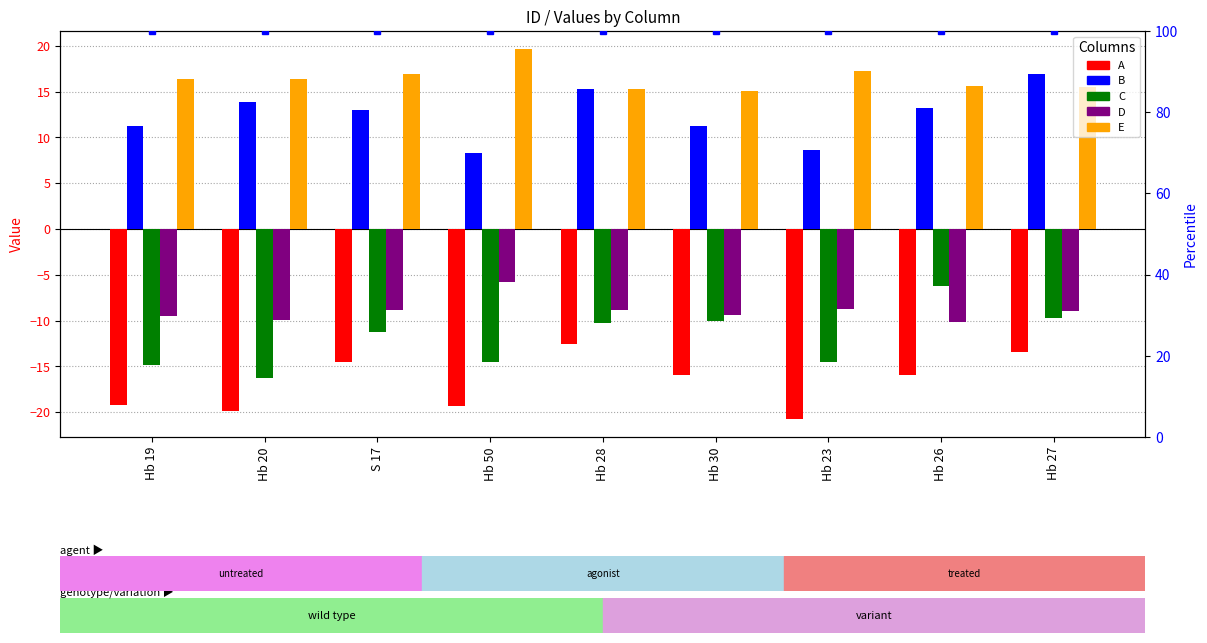

What is the label of the 9th bar from the right?

Hb 19